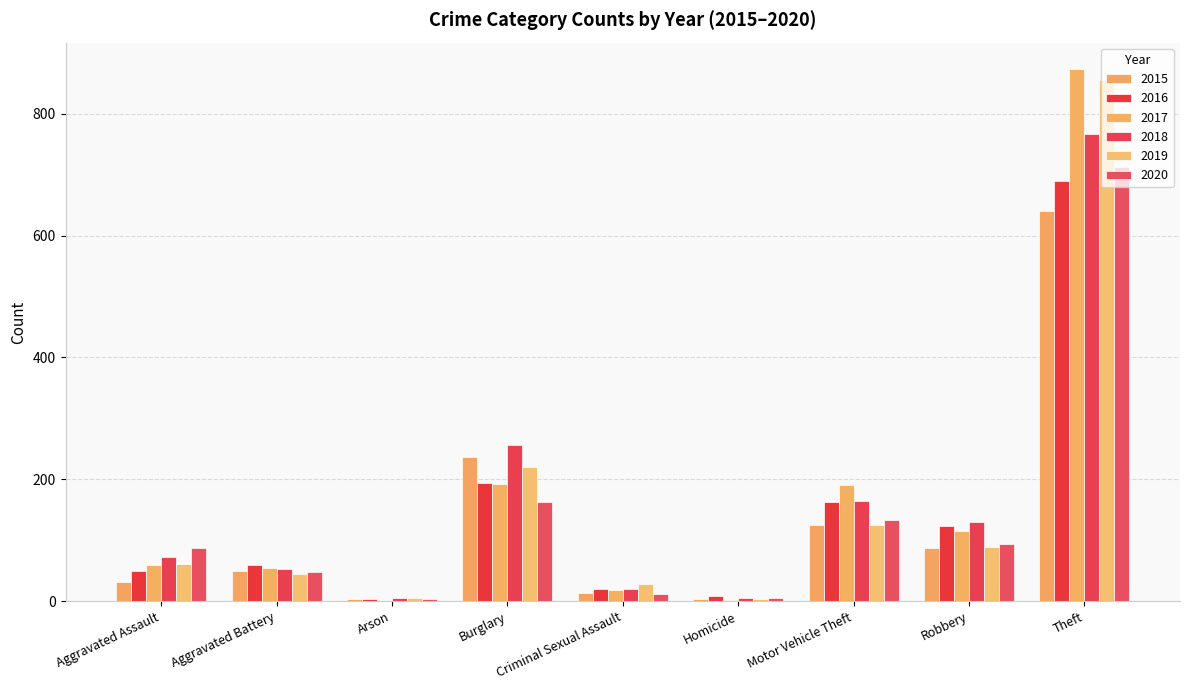

The value of 2016 at Aggravated Assault is 80. True or false?

False